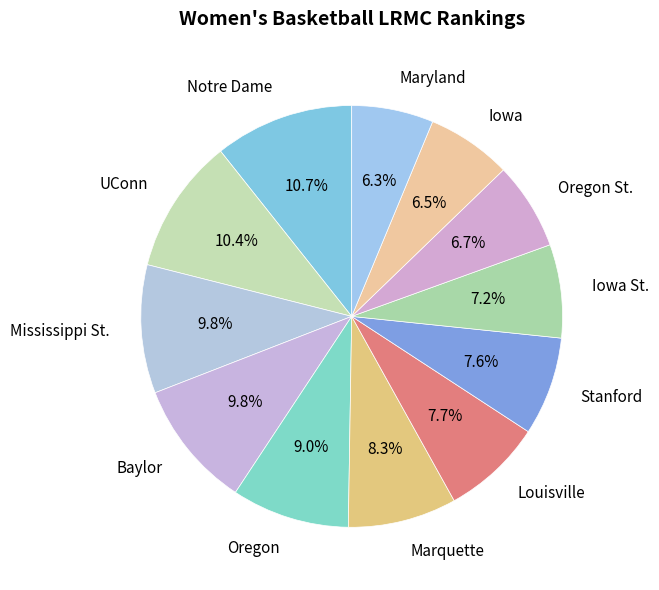

True or false: Iowa St. accounts for 7% of the total.

True